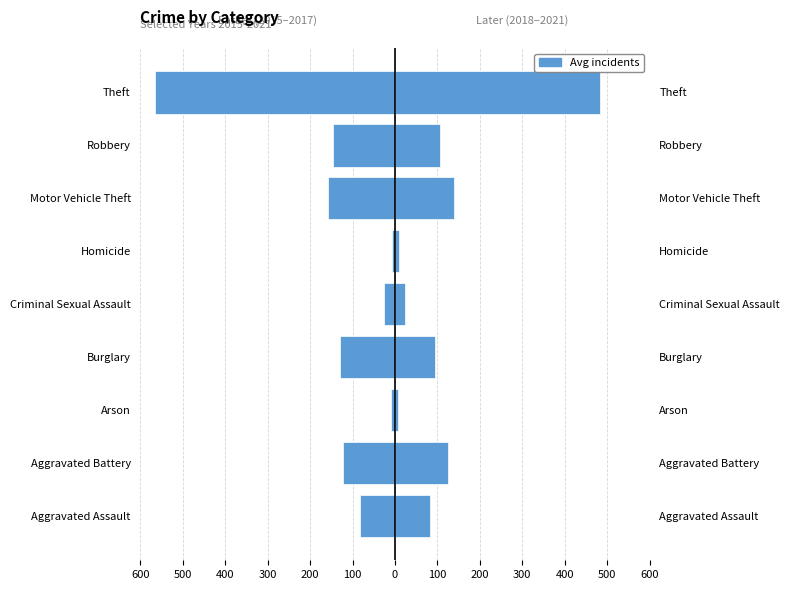

Reading left to right, extract all data points from this chart.

2015–2017 avg: -82.7	-122.0	-9.7	-129.0	-25.7	-7.3	-158.0	-146.0	-566.0
2018–2021 avg: 82.7	124.0	8.0	93.3	23.3	9.0	138.0	106.7	484.3